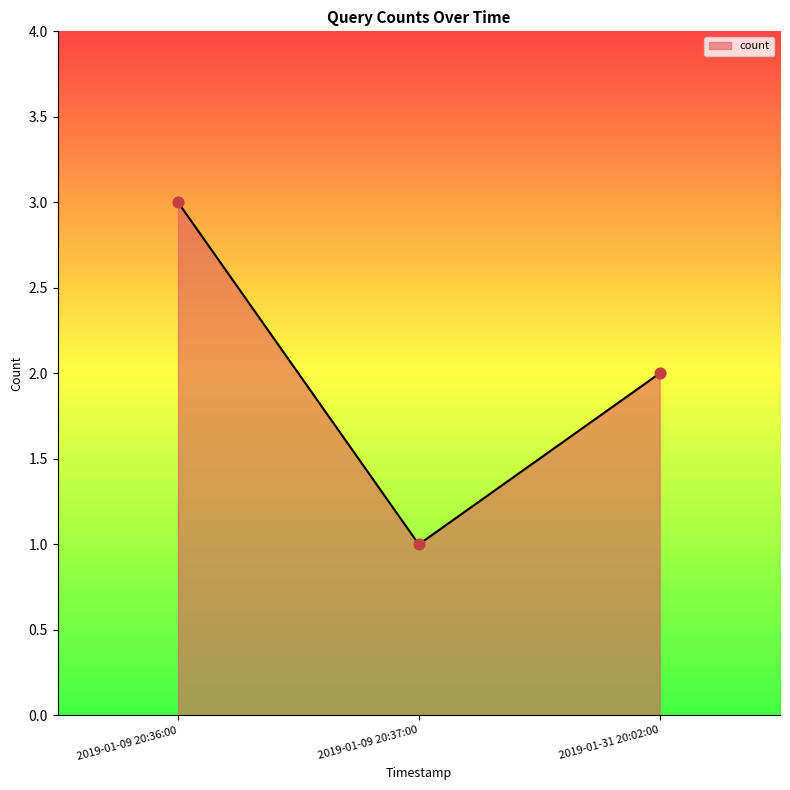

What is the change in value from 2019-01-09 20:36:00 to 2019-01-31 20:02:00?

-1